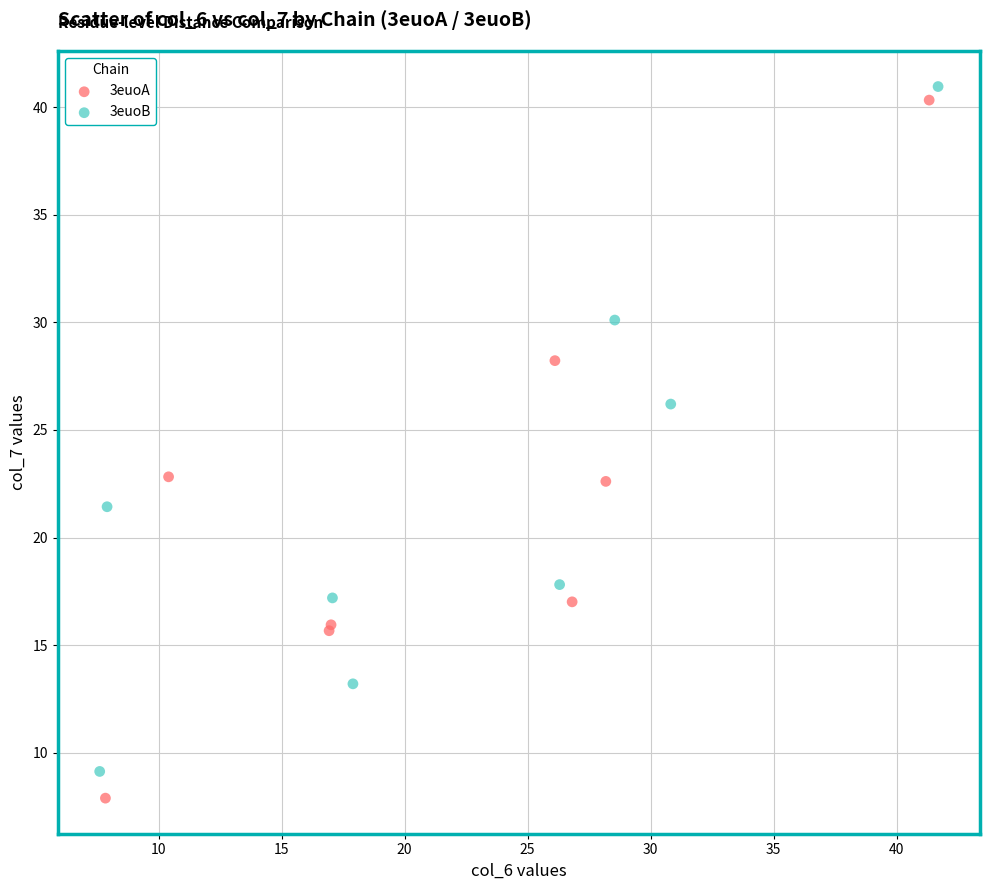

Which series has the largest Y range (max minus min)?

3euoA